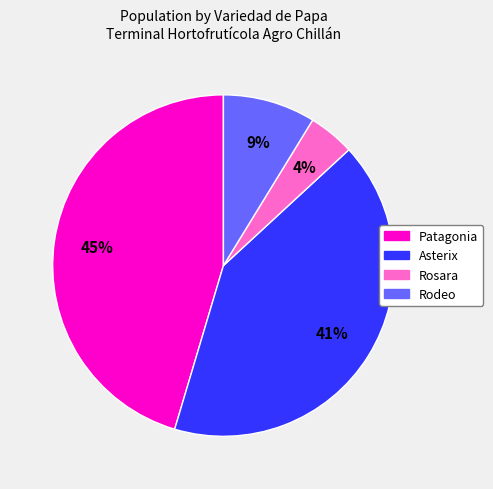

To the nearest percent, what percentage of the pie is Patagonia?

45%